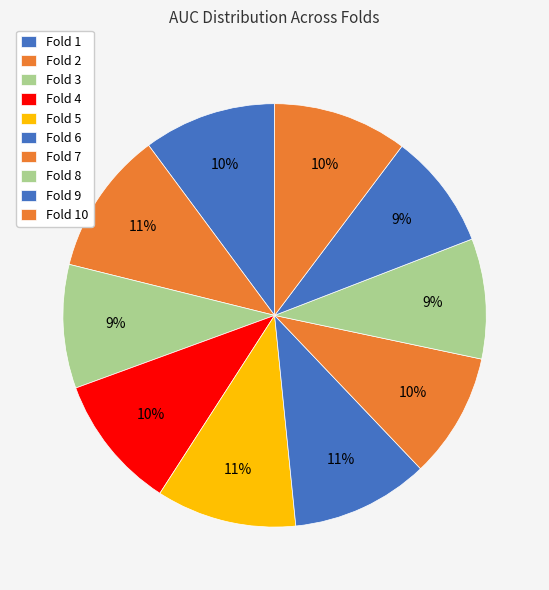

To the nearest percent, what percentage of the pie is Fold 9?

9%